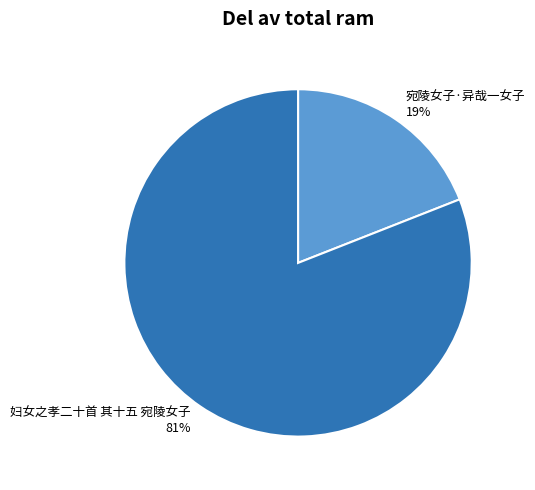

How many slices are in this pie chart?

2